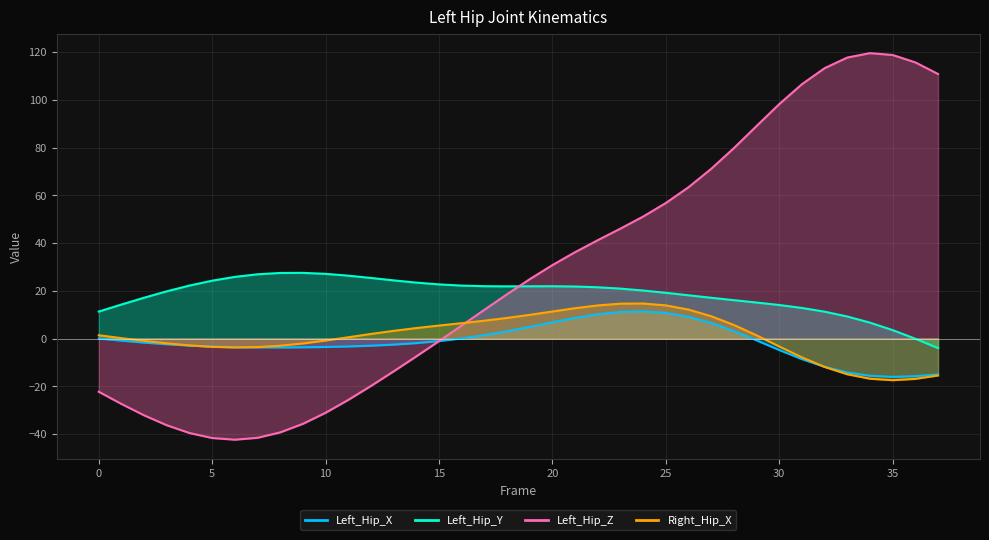

What is the minimum value for Left_Hip_Z?

-42.4